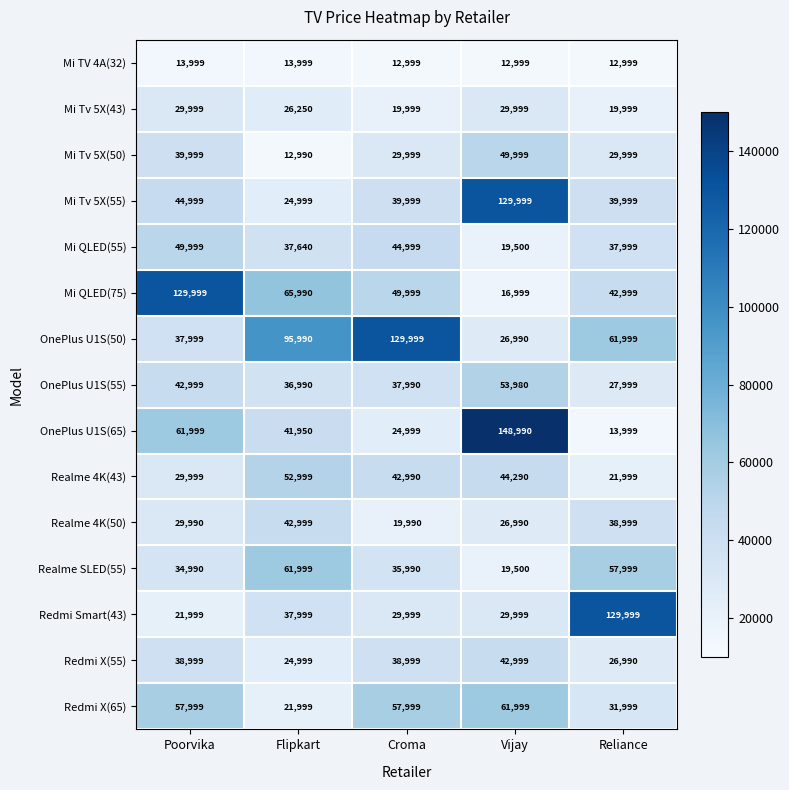

What is the total value across all series at Croma?

616949